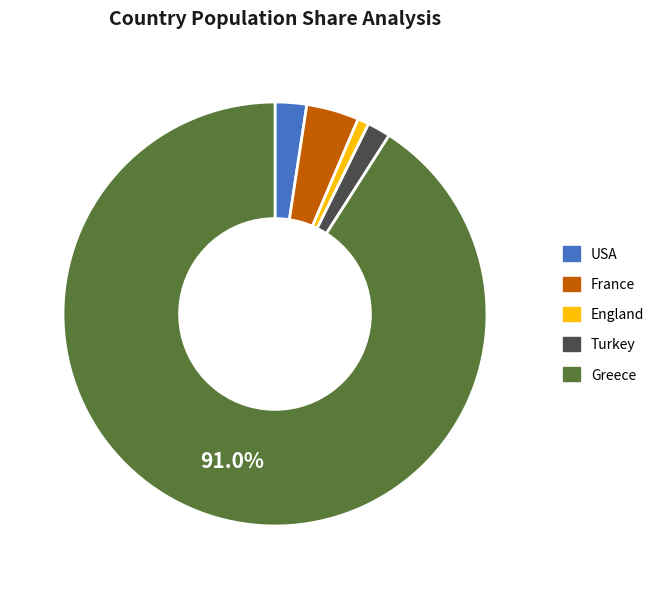

What is the smallest slice in the pie chart?

England